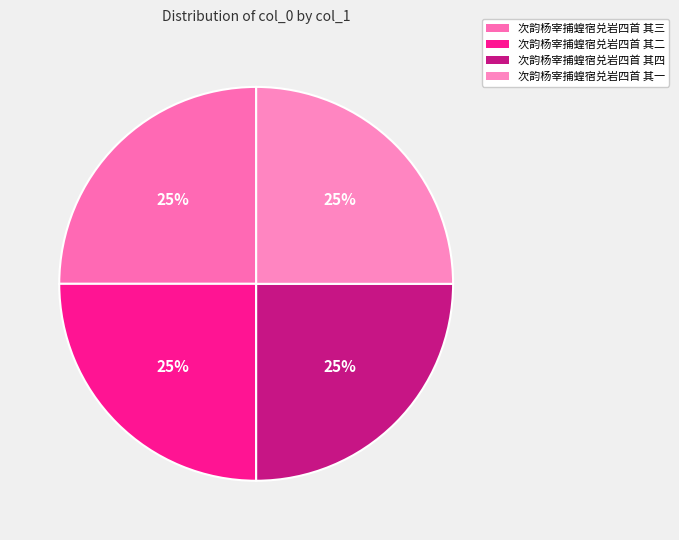

True or false: 次韵杨宰捕蝗宿兑岩四首 其四 accounts for 25% of the total.

True